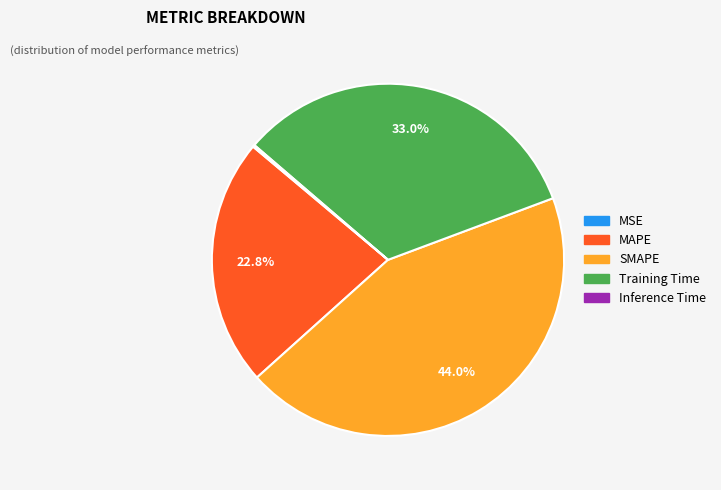

To the nearest percent, what percentage of the pie is SMAPE?

44%